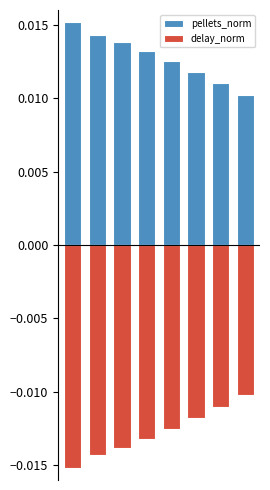

The value of pellets_norm at 5 is 0.0. True or false?

False